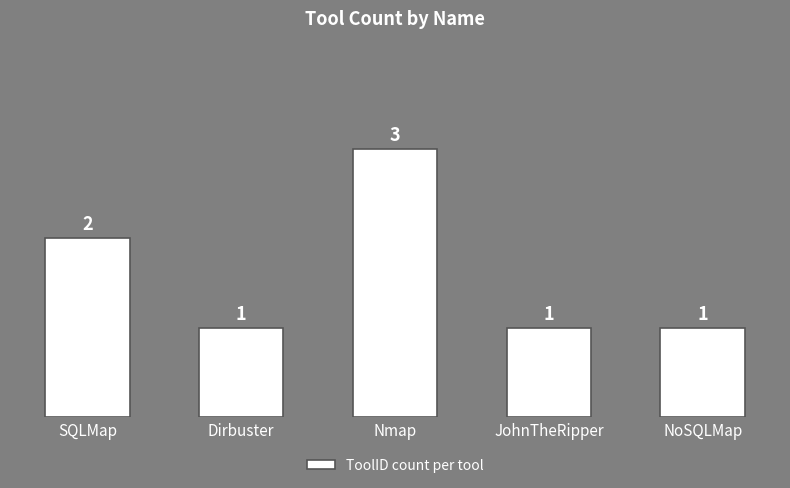

What is the ratio of the value at Dirbuster to the value at JohnTheRipper?

1.0